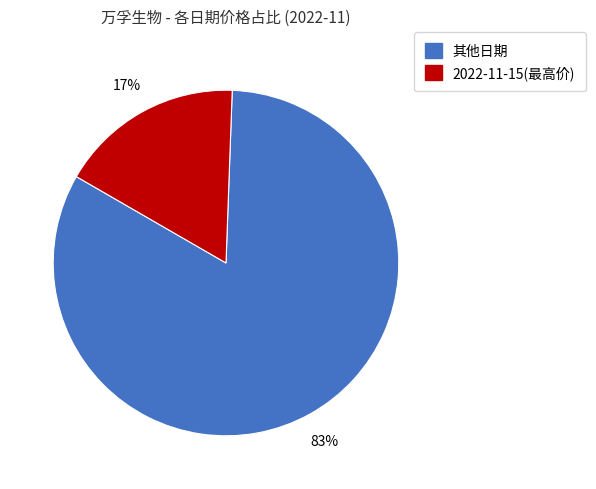

To the nearest percent, what is the average slice percentage?

50%